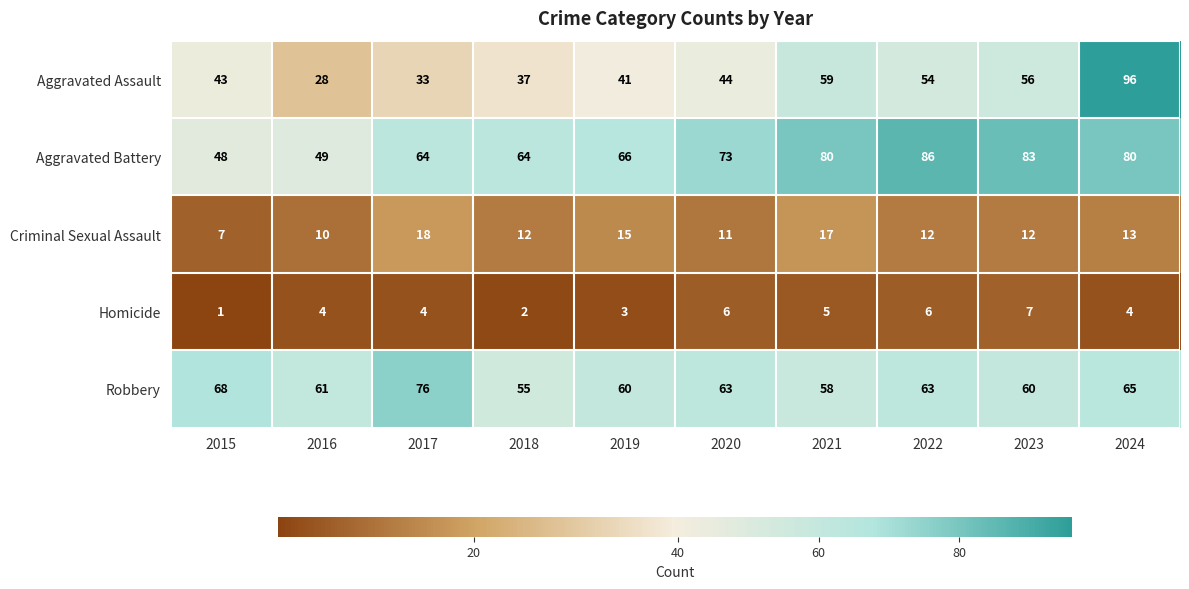

At how many categories does at least one series exceed 70?

6